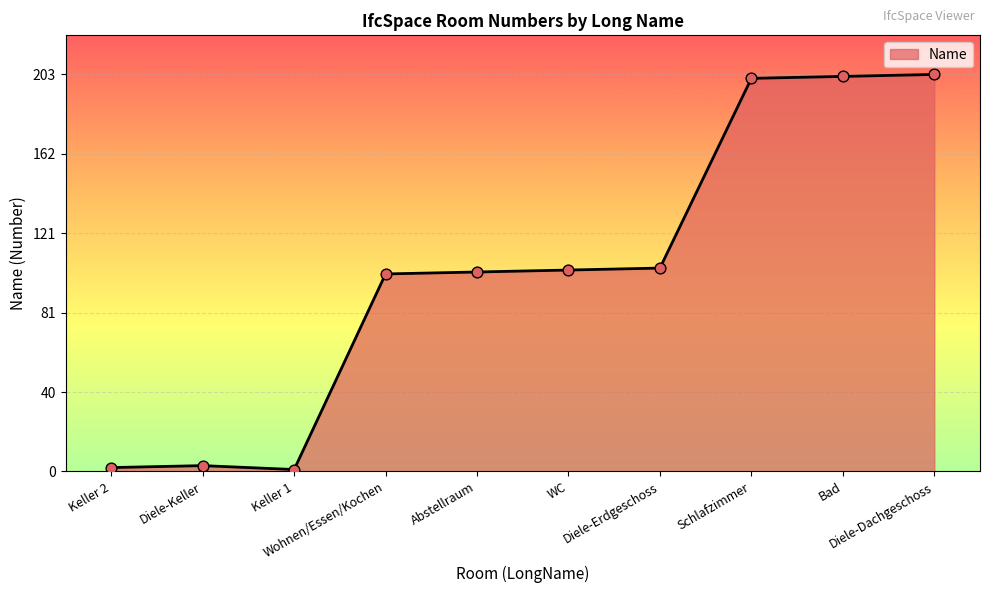

Which has a higher value, Bad or Keller 2?

Bad